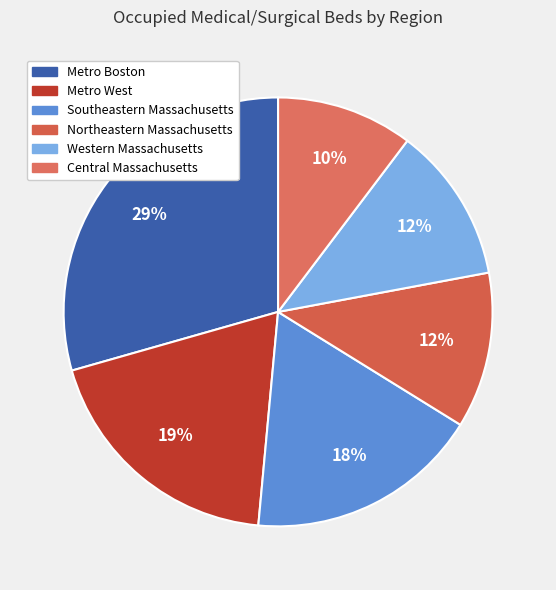

Does Southeastern Massachusetts represent more than half of the total?

No